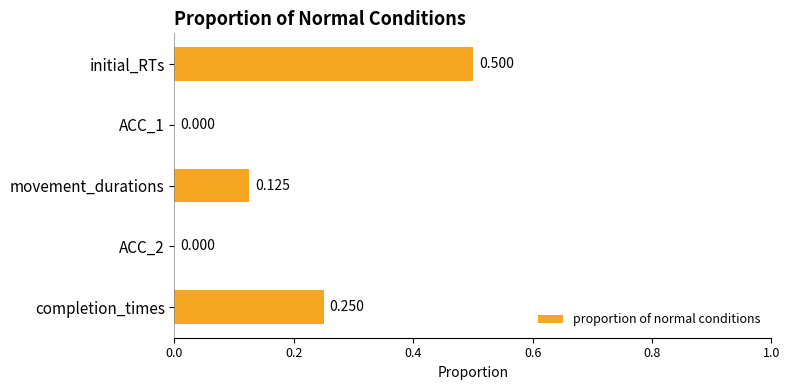

Which has a higher value, completion_times or movement_durations?

completion_times